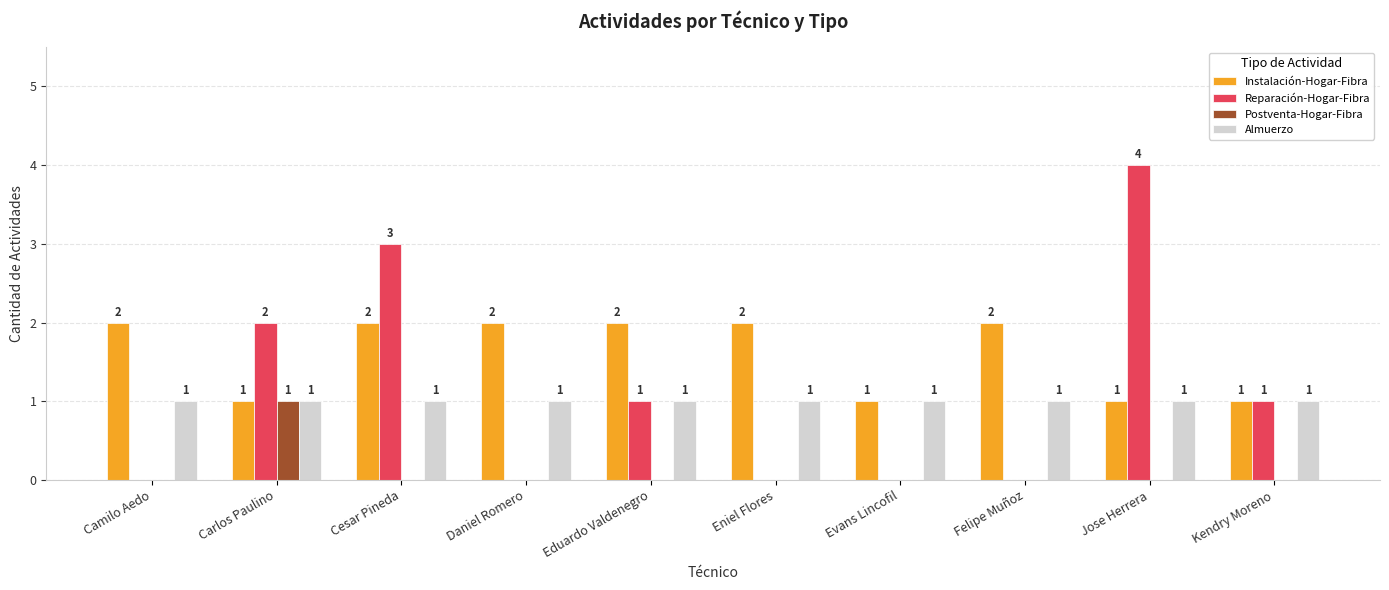

Count the number of categories in the chart.

10